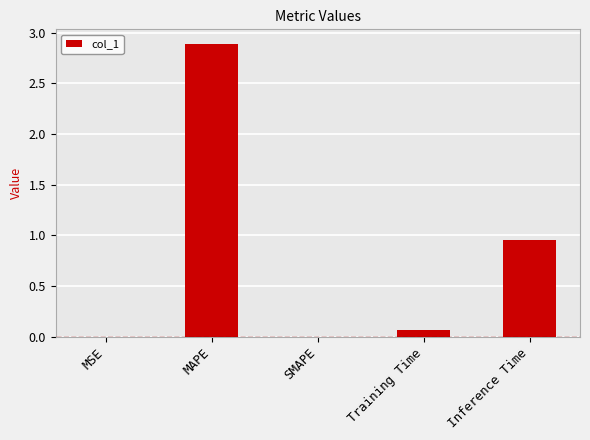

Where is the data nearest to the value 1?

Inference Time